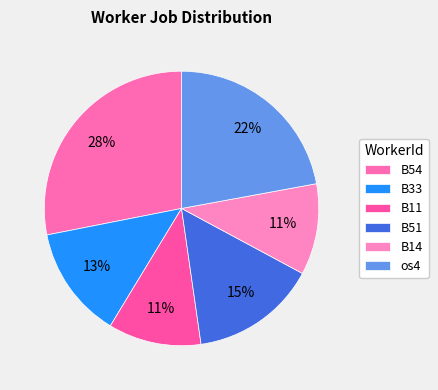

Which slice is the smallest?

B14